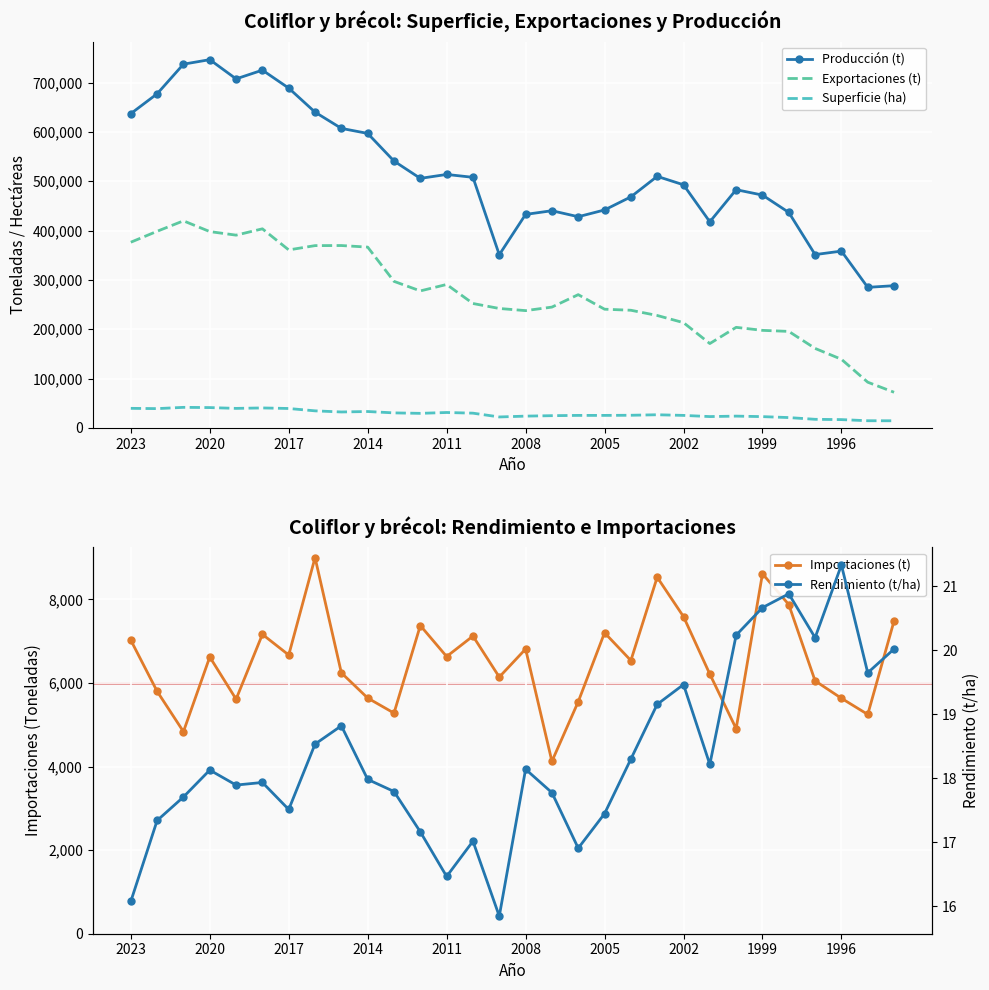

At how many categories does at least one series exceed 258704?

30